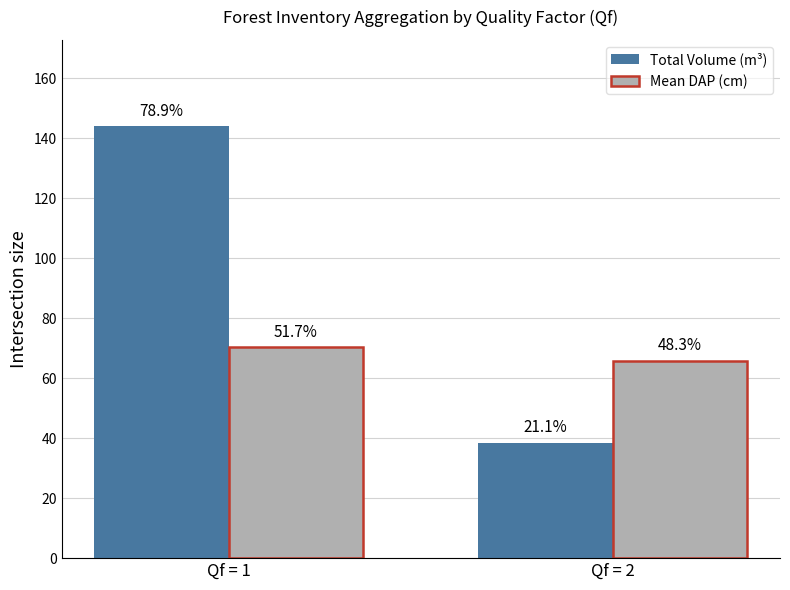

How many groups of bars are there?

2